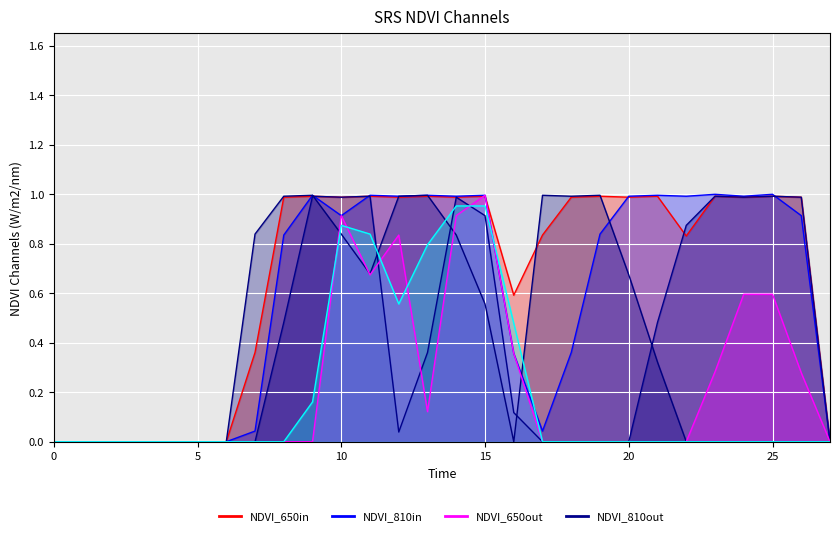

Is the value of NDVI_810in at 7 greater than the value of NDVI_650in at 7?

No